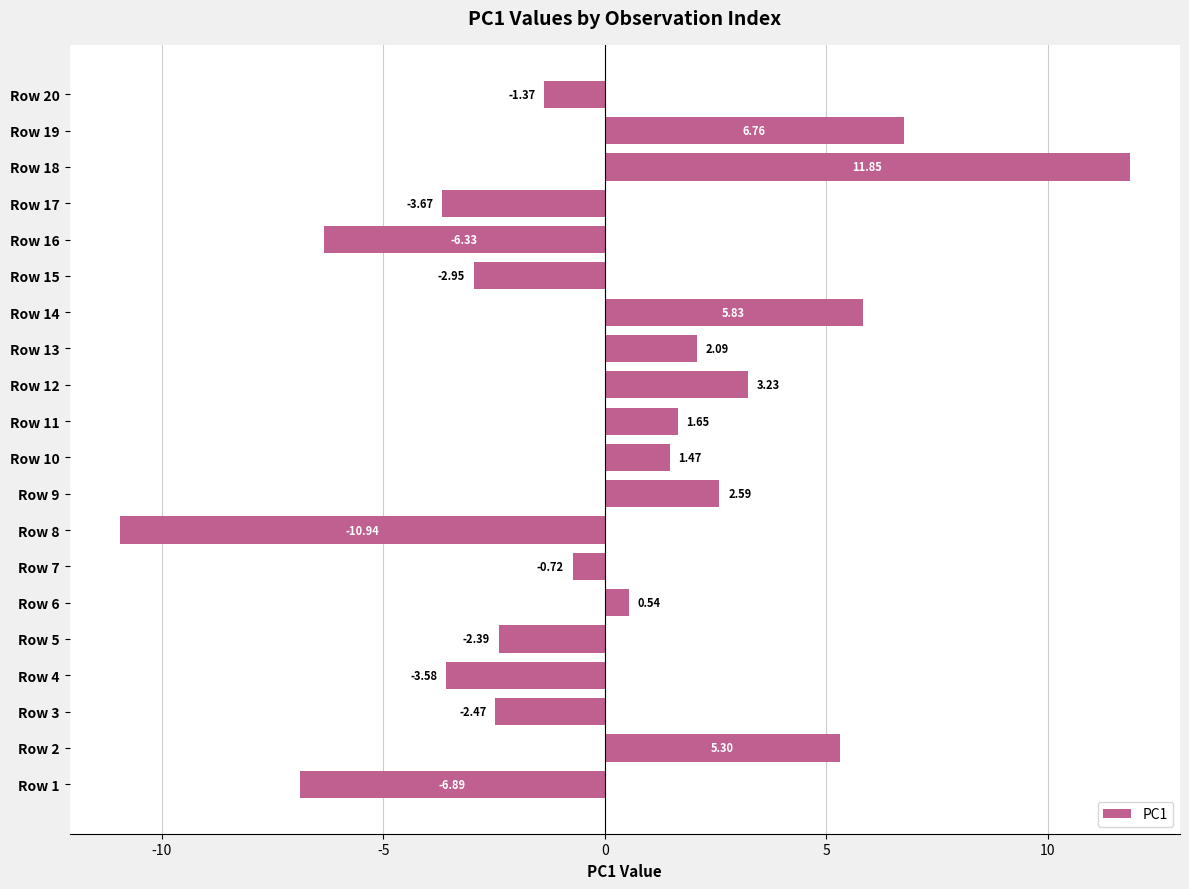

What is the change in value from Row 4 to Row 9?

+6.2